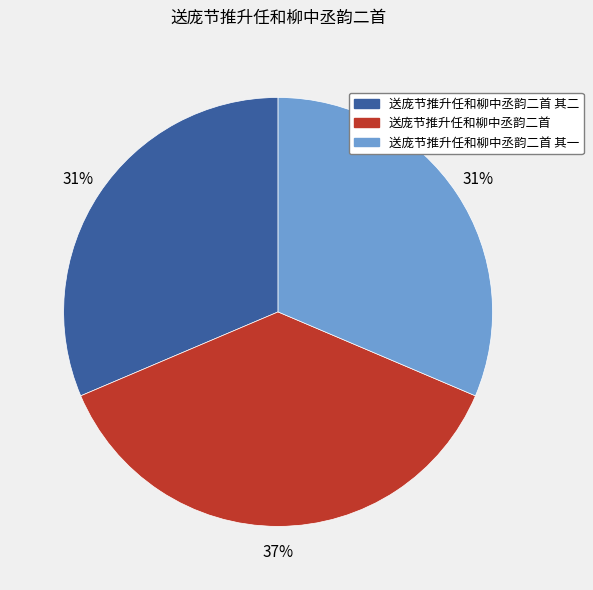

Is there any slice that represents more than half of the pie?

No